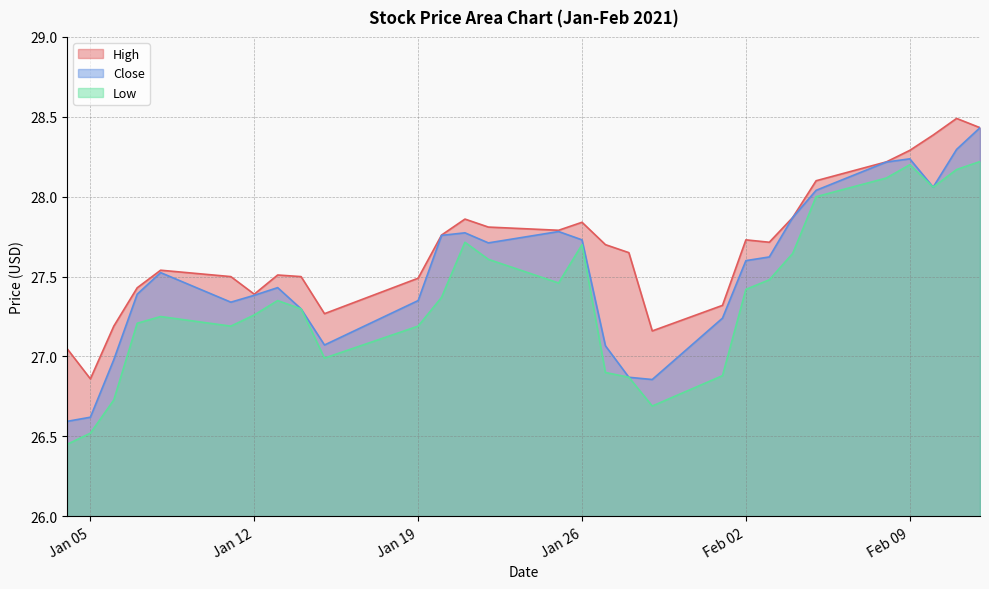

At how many categories does at least one series exceed 26?

29